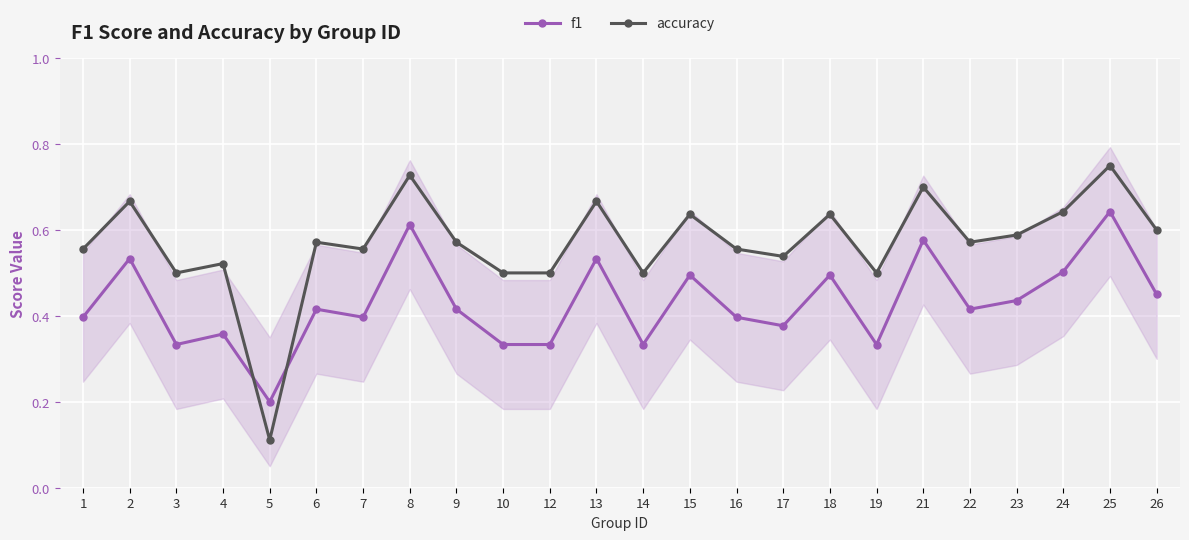

Which series ends up on top after the final intersection of accuracy and f1?

accuracy